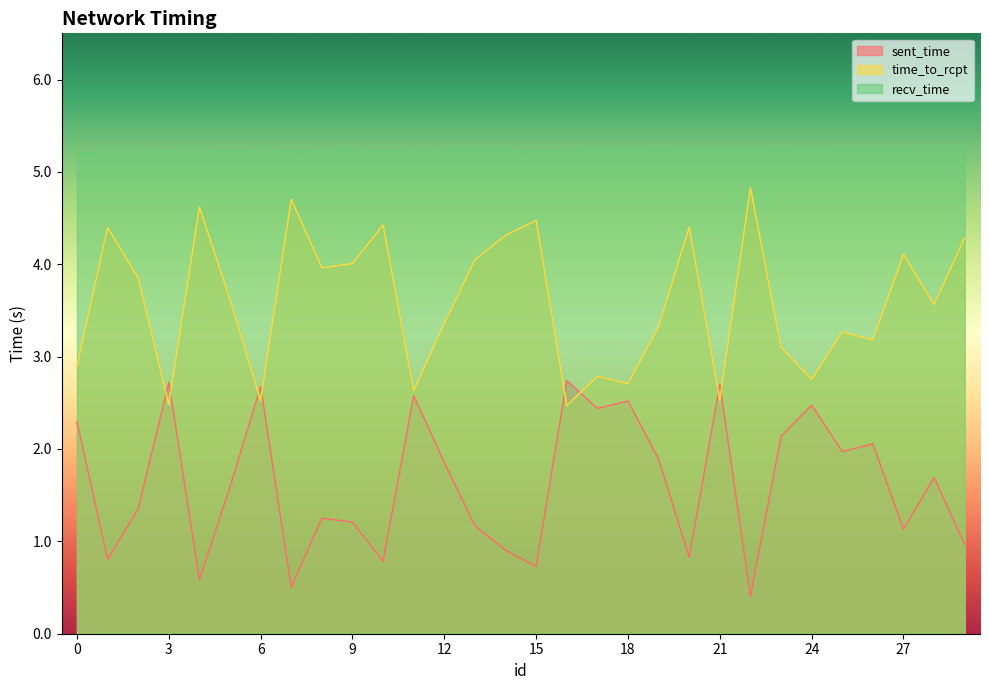

List the series in order of their overall mean, lowest first.

sent_time, time_to_rcpt, recv_time